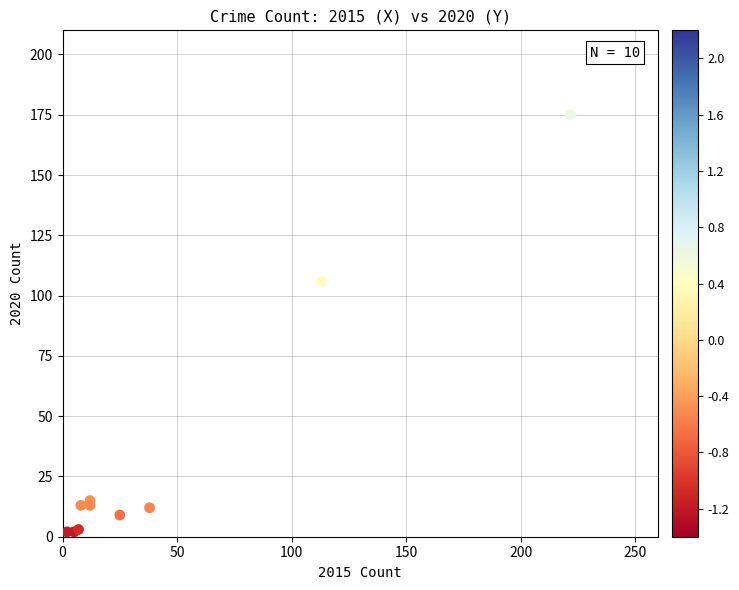

What Y value in the scatter plot is closest to 88?

106